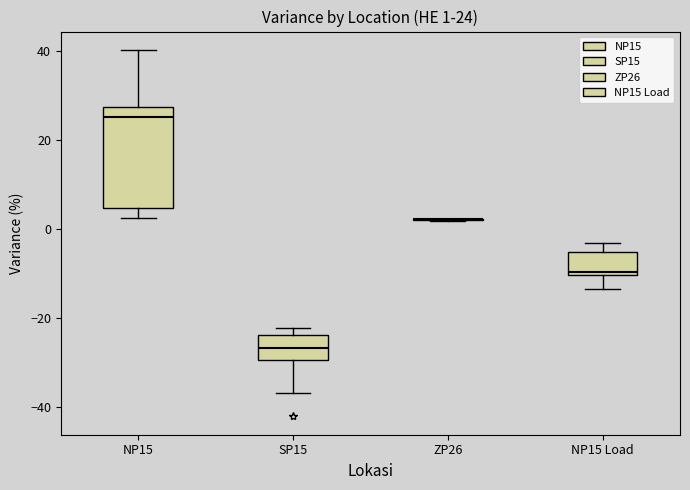

Comparing the boxes themselves (not the whiskers), which one is the tallest?

NP15